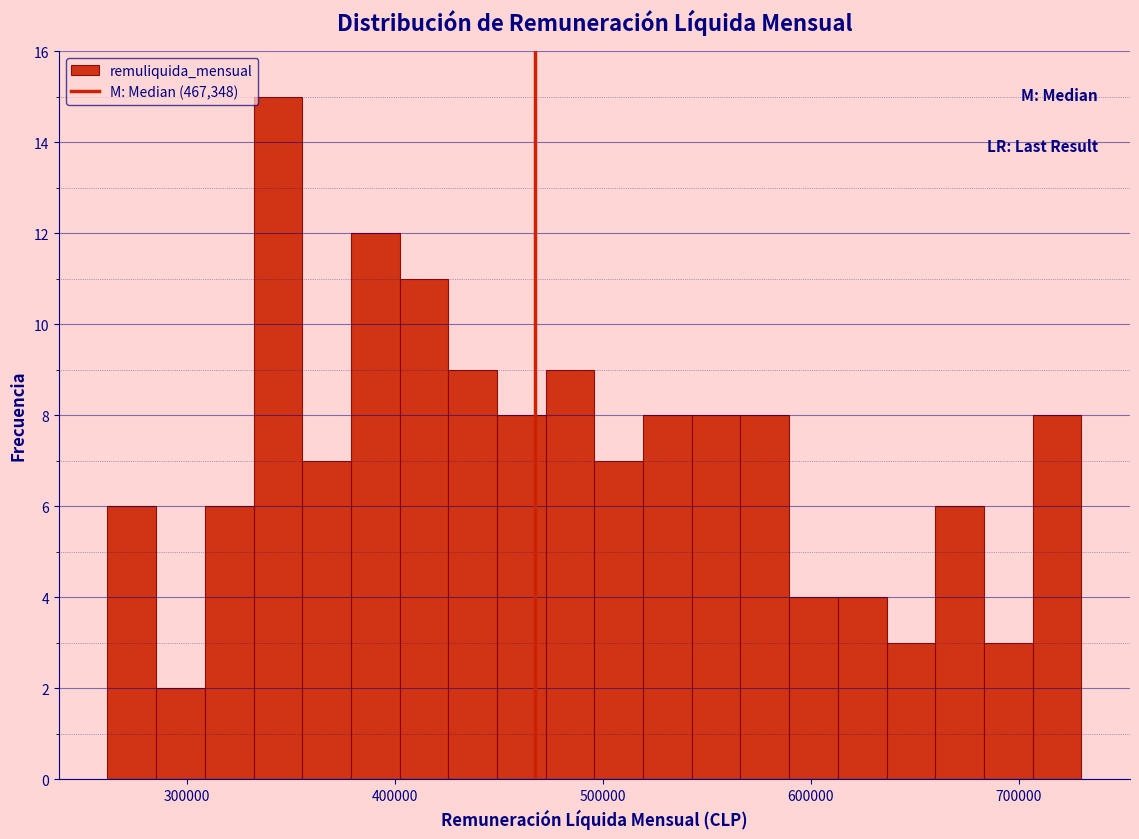

Read against the x-axis, roughly where is the centre of the tallest bar?

340000